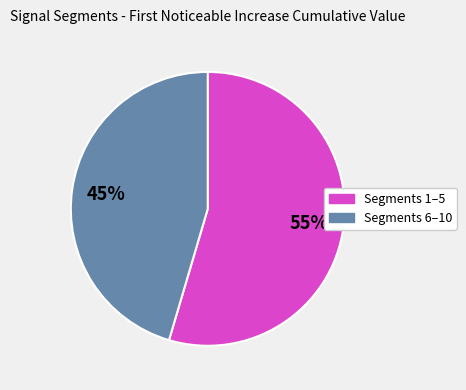

To the nearest percent, what portion does Segments 1–5 represent?

55%